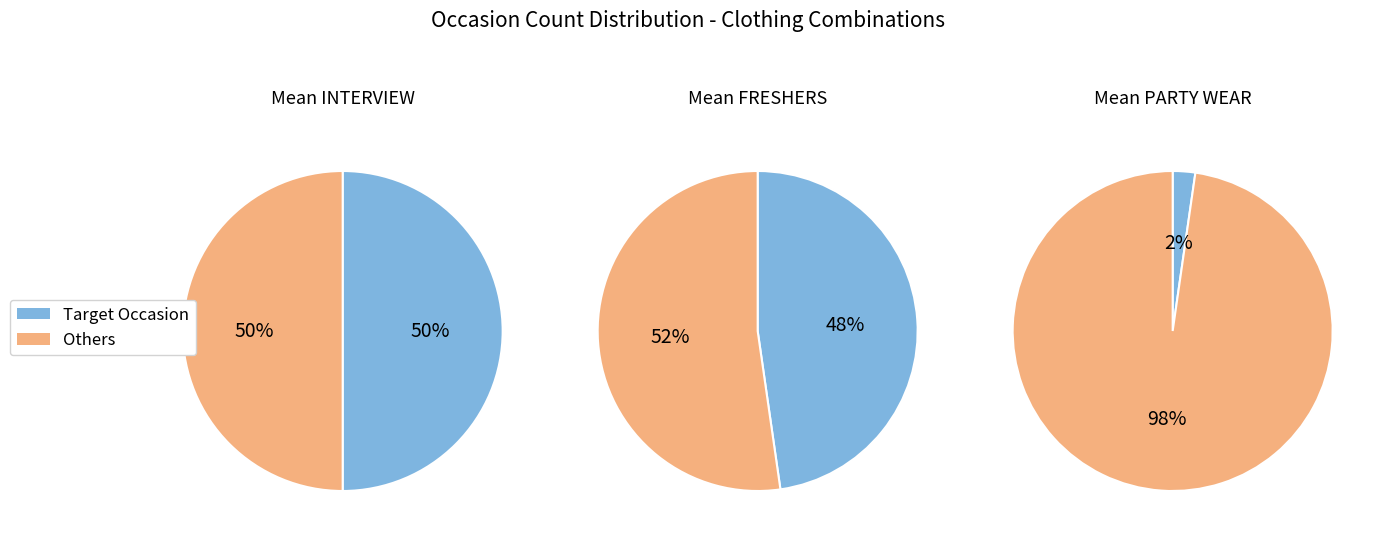

True or false: FRESHERS accounts for 48% of the total.

True